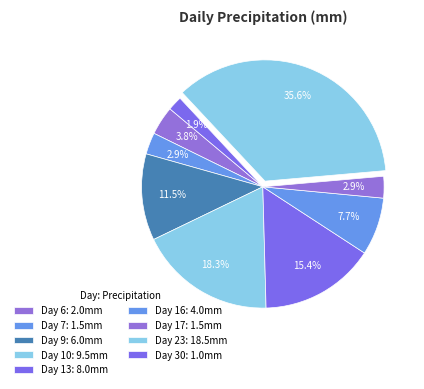

Which category has the biggest portion of the pie?

23